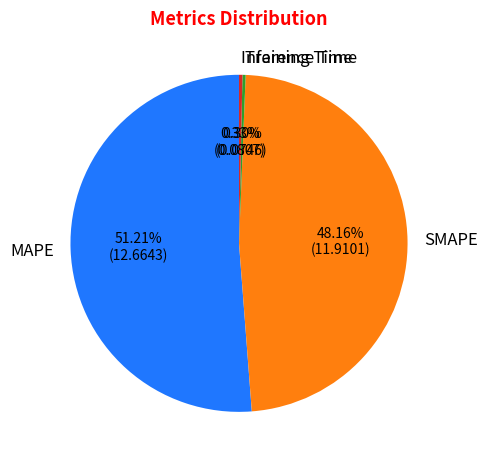

Which category has the biggest portion of the pie?

MAPE